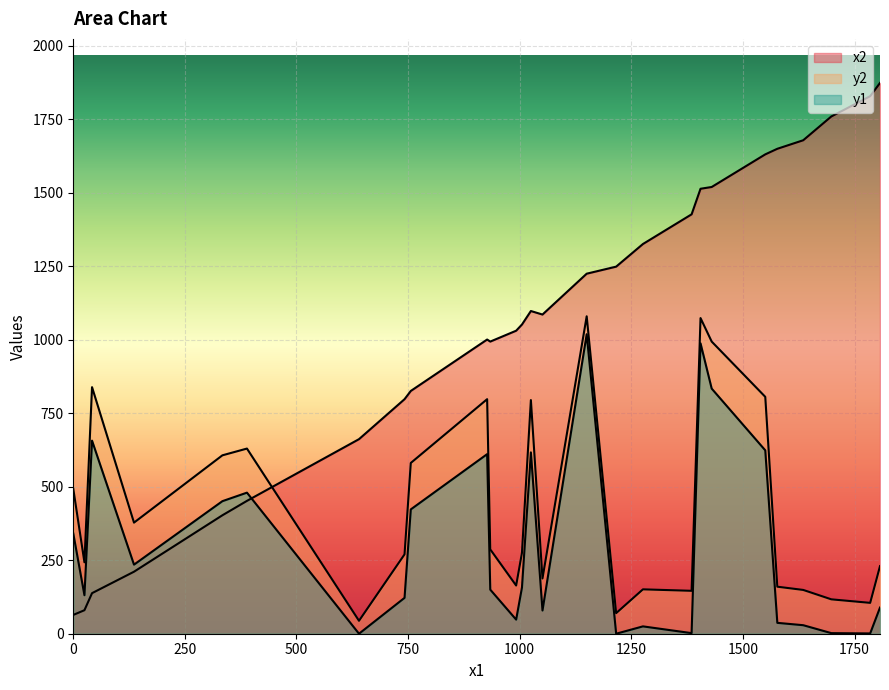

In y1, how many points are lower than both neighbors (excluding endpoints)?

7